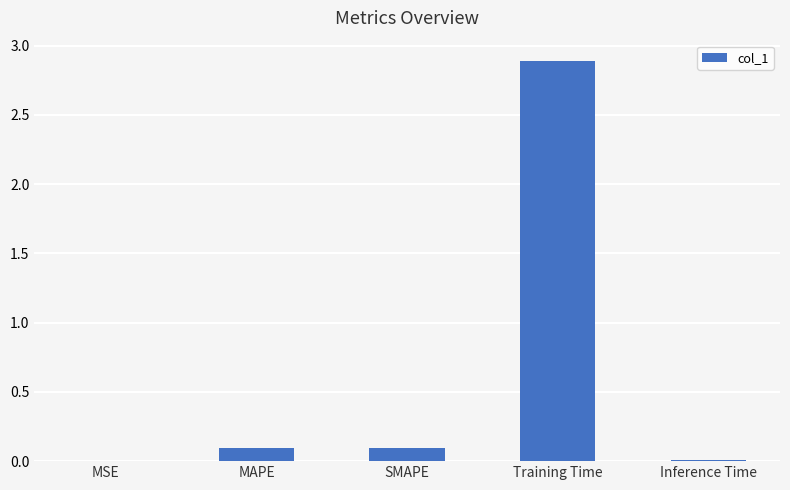

What is the maximum value shown in the chart?

2.9